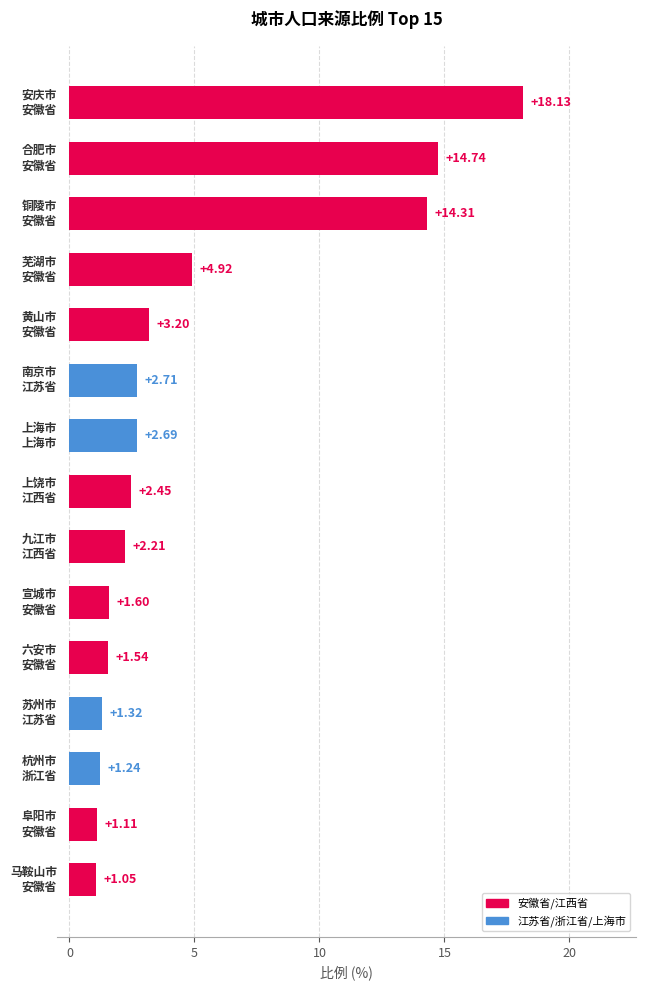

Are the bars grouped side by side (vs. stacked)?

No